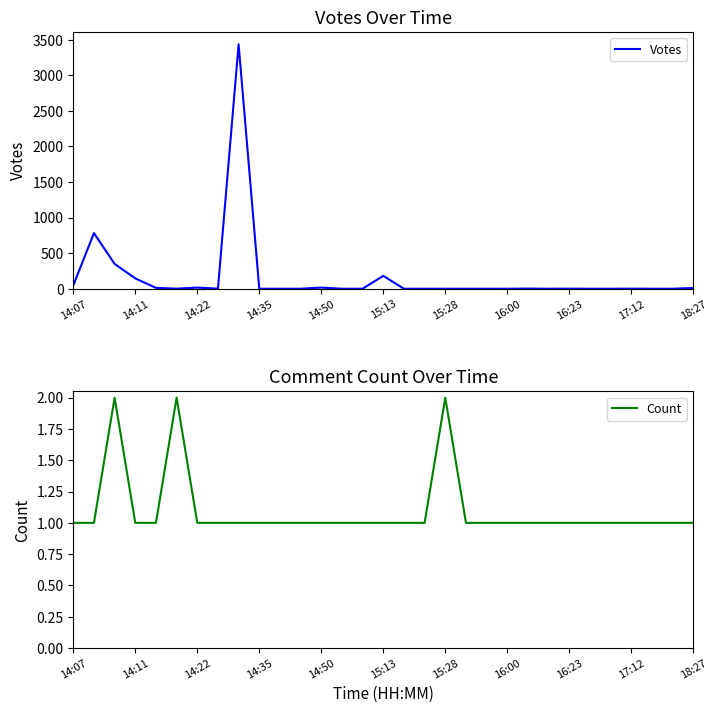

The value of Count at 23 is 1. True or false?

False